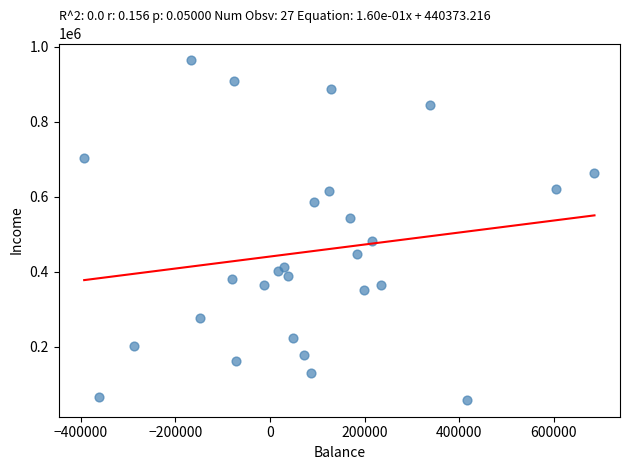

What is the range of Y values (max minus min)?

905800